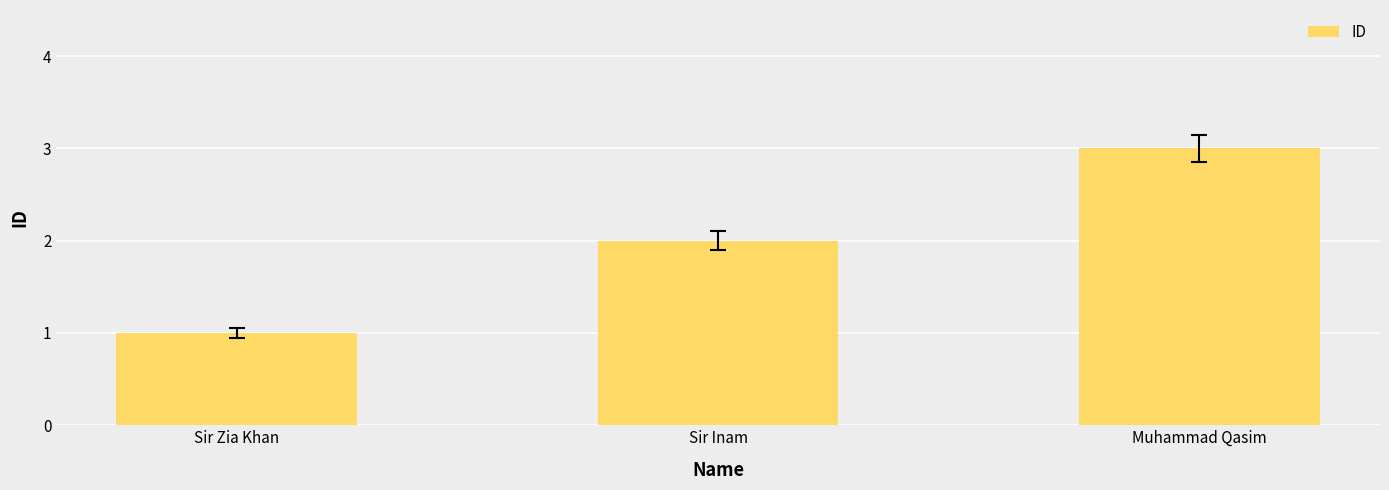

How many bars are there in total?

3